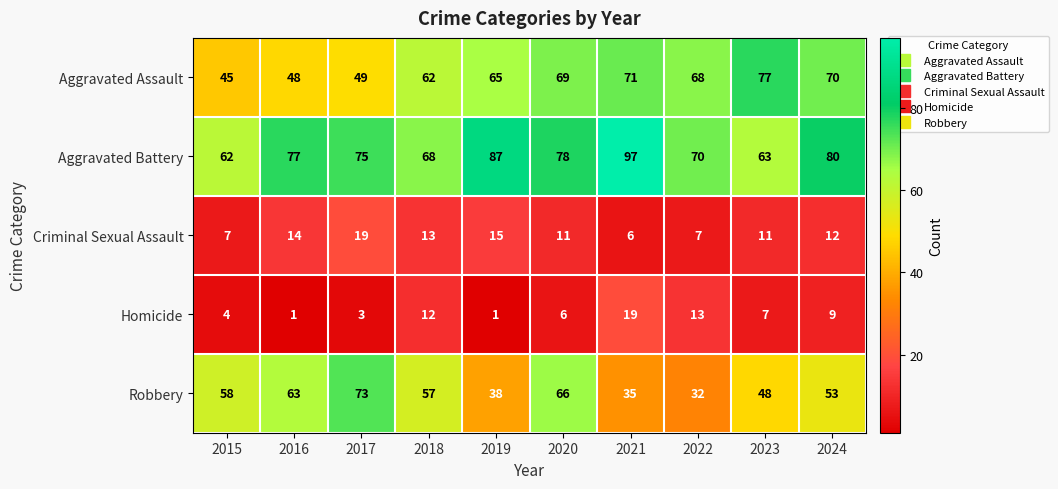

What is the difference between the Homicide values at 2018 and 2017?

9